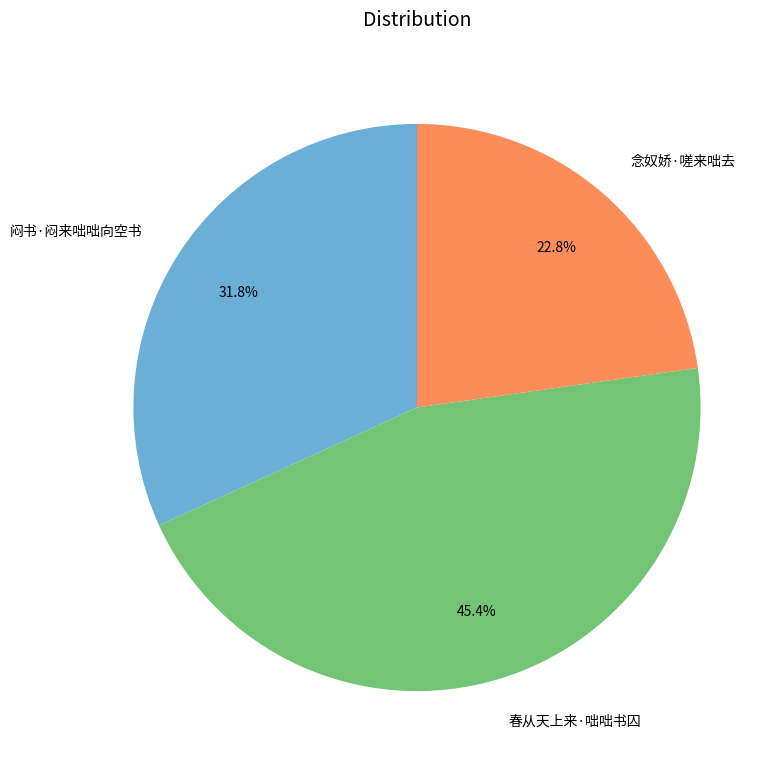

What percentage is the 春从天上来·咄咄书囚 slice, to the nearest percent?

45%